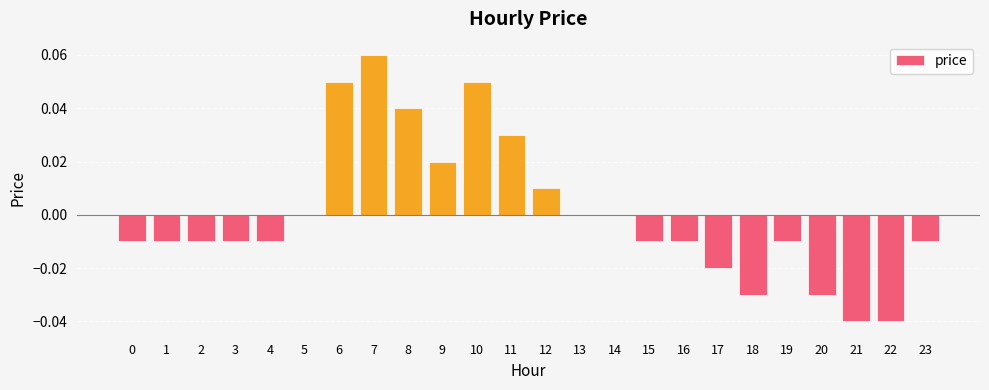

The value at 2 is -0.0. True or false?

True